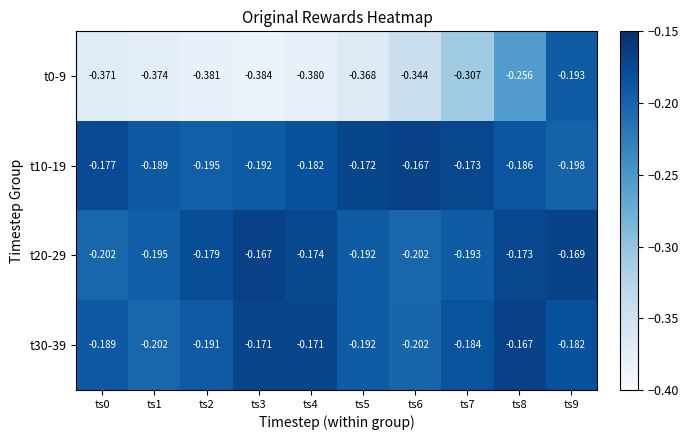

Is the value of t0-9 at ts6 greater than the value of t30-39 at ts9?

No